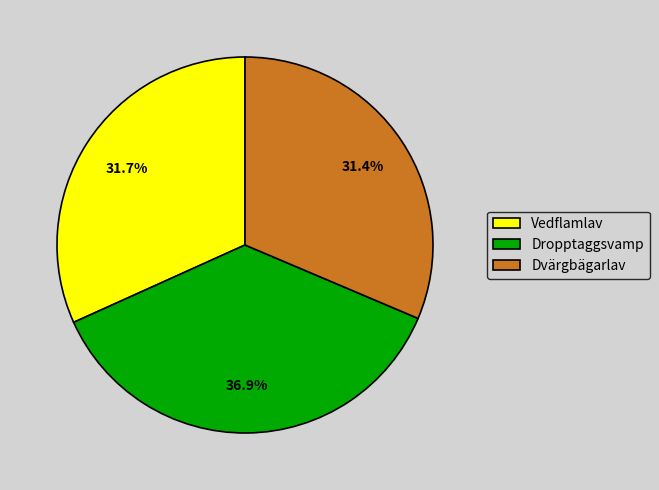

Is there any slice that represents more than half of the pie?

No